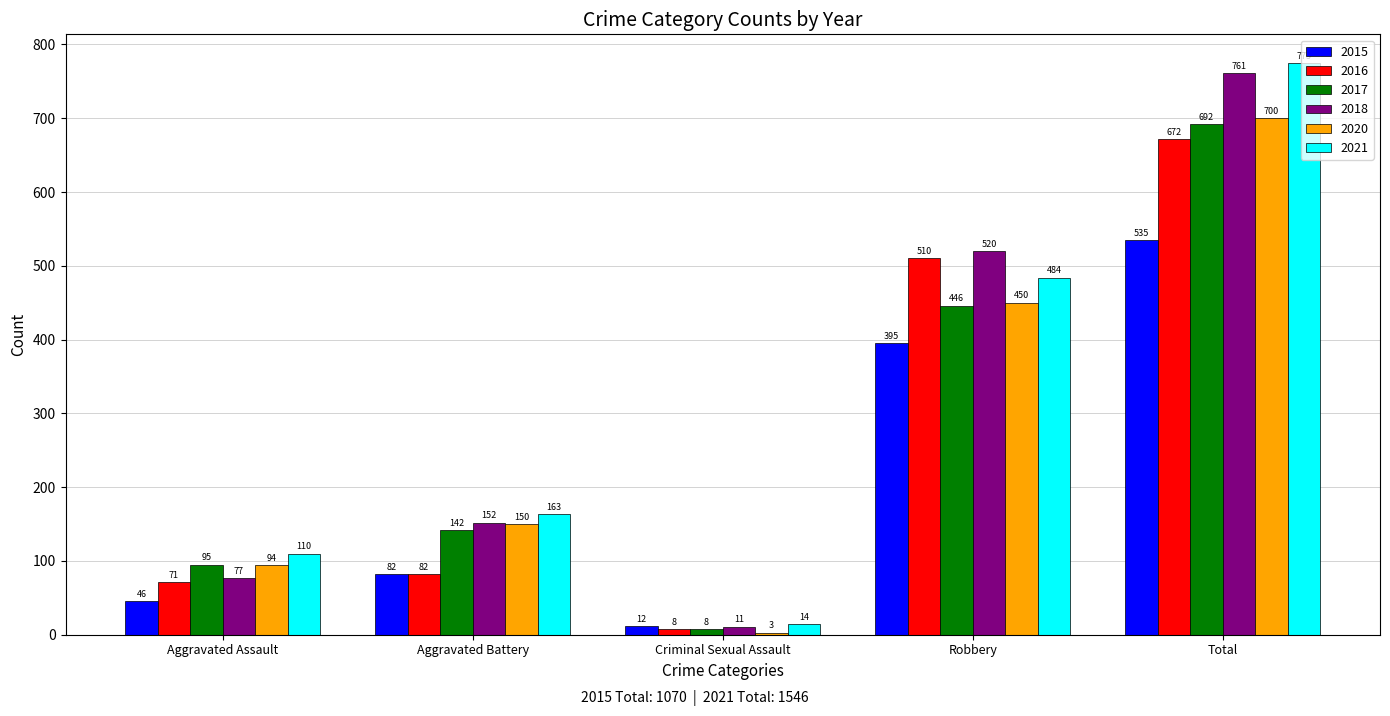

What are all the series names shown in the legend?

2015, 2016, 2017, 2018, 2020, 2021